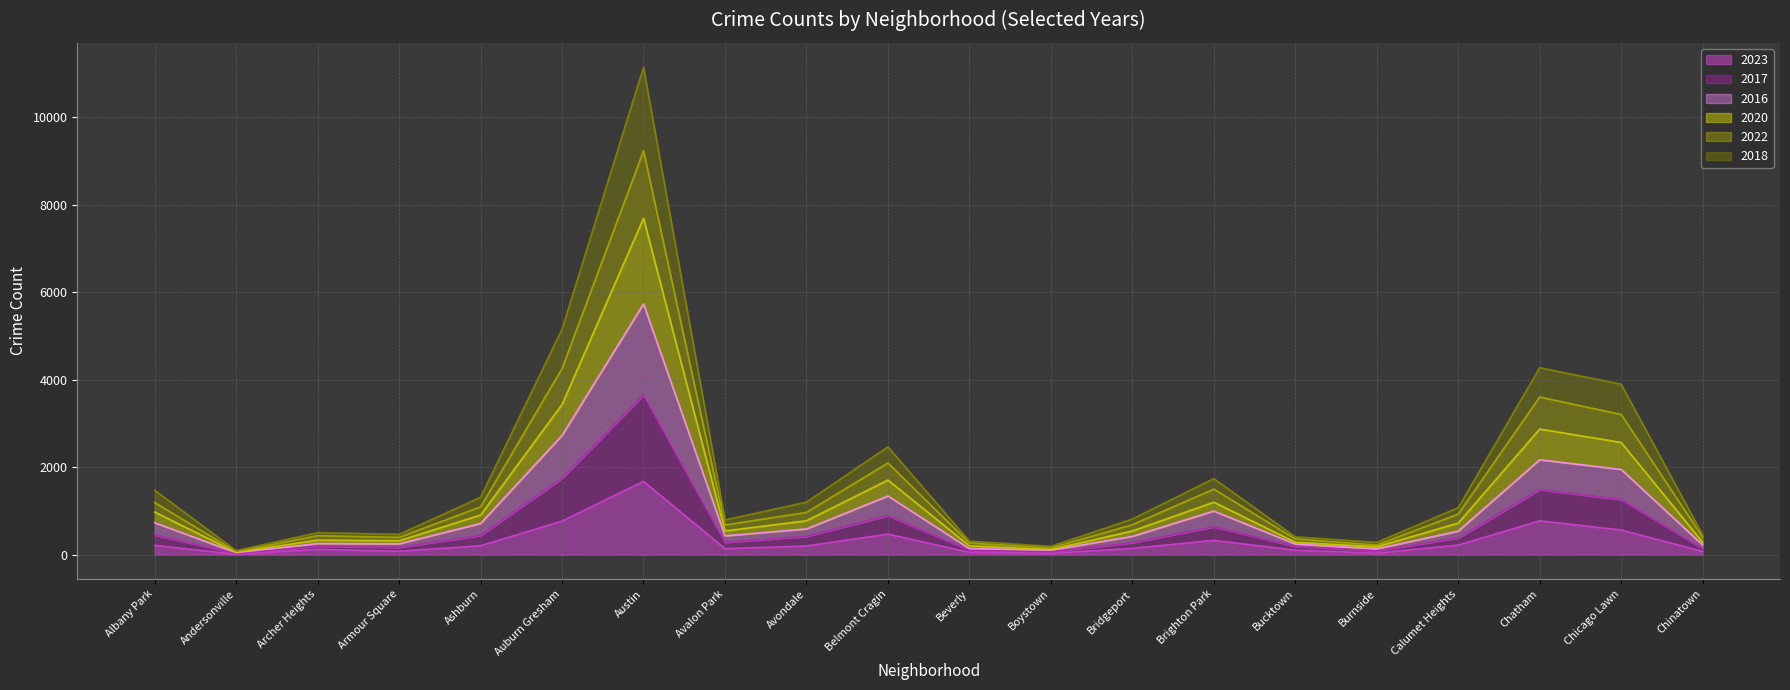

How many series are shown in this chart?

6